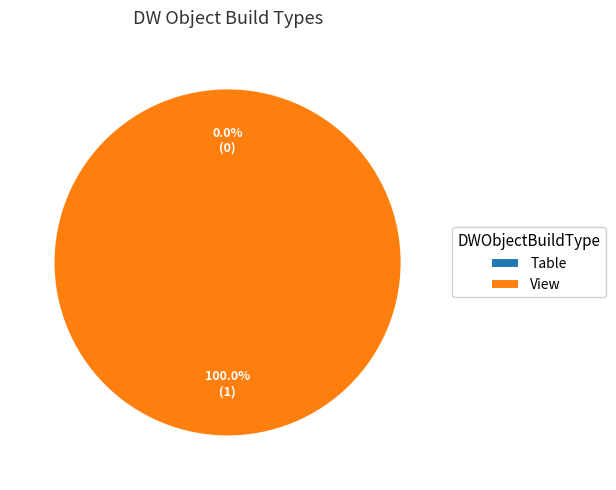

Count the number of slices in the pie.

2